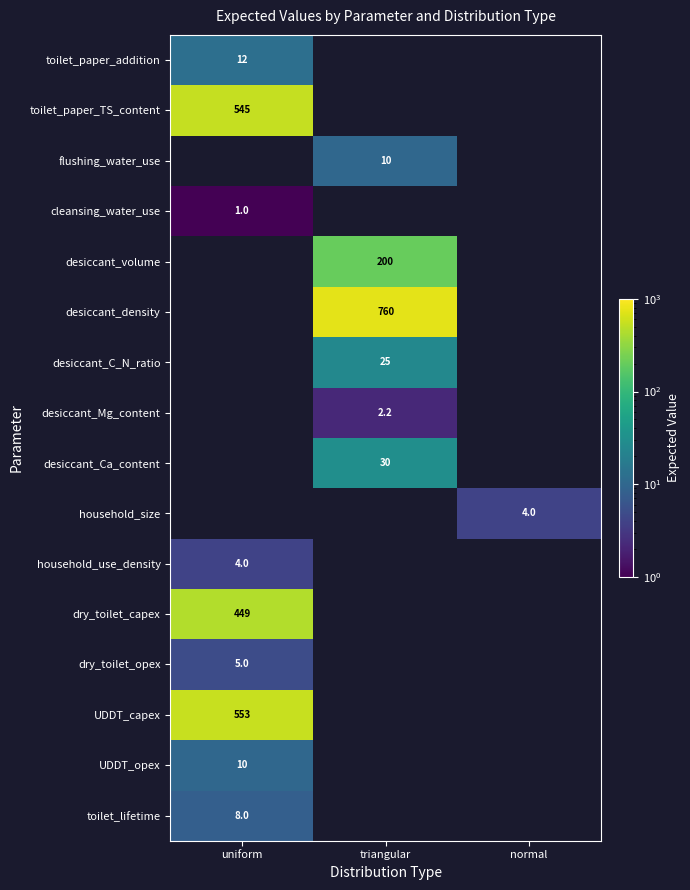

What is the greatest value displayed?

760.0